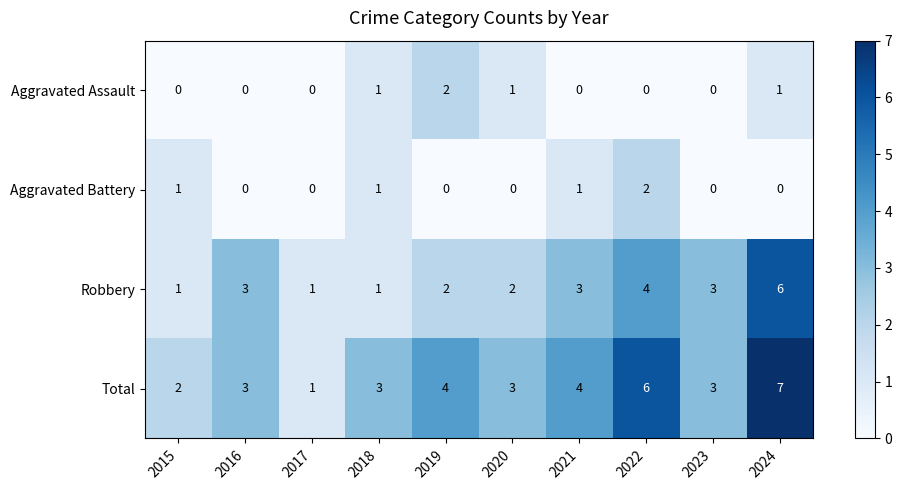

At 2024, list the series in order from smallest to largest.

Aggravated Battery, Aggravated Assault, Robbery, Total